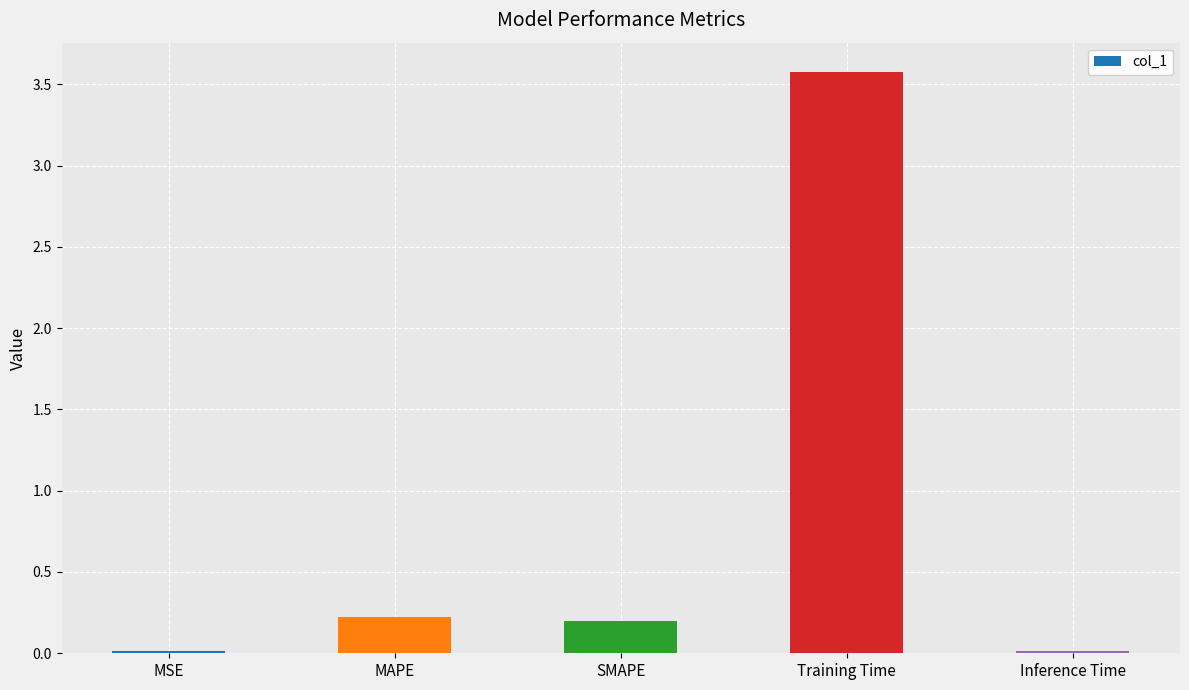

Which category has the highest value across all series?

Training Time